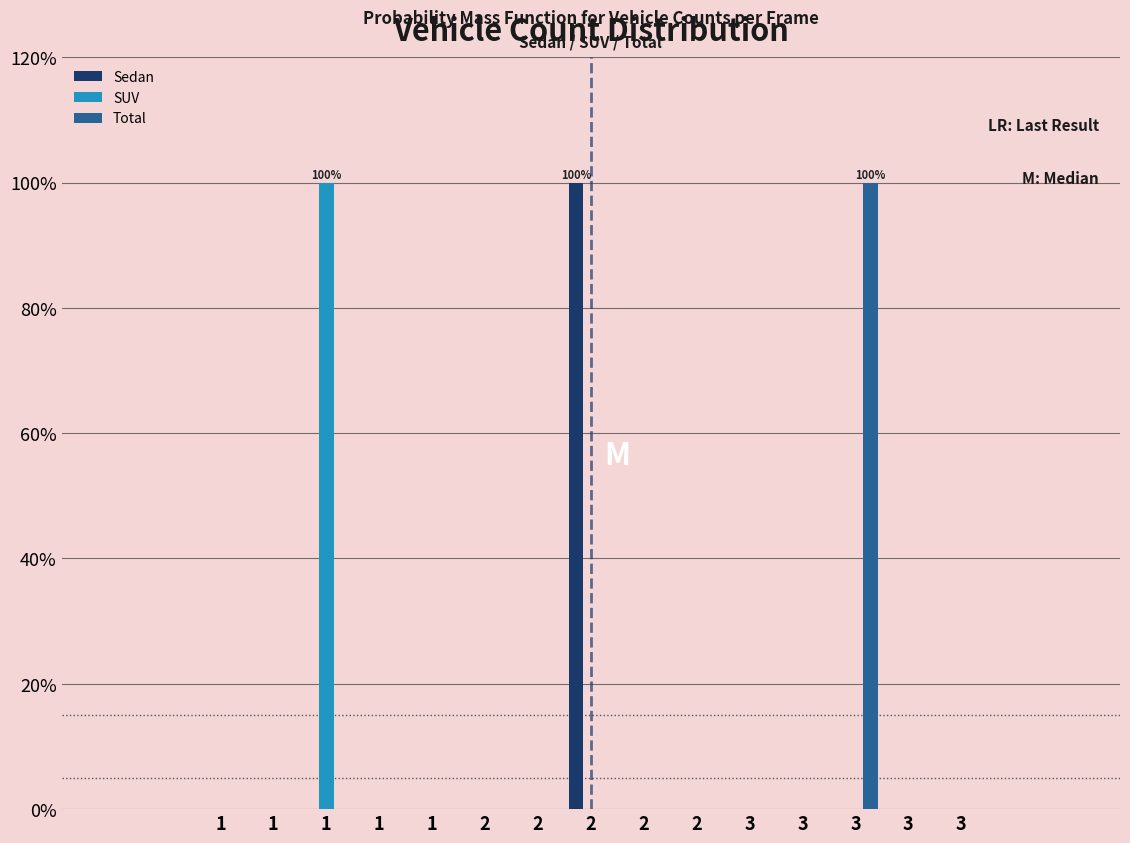

Are the bars grouped side by side (vs. stacked)?

Yes